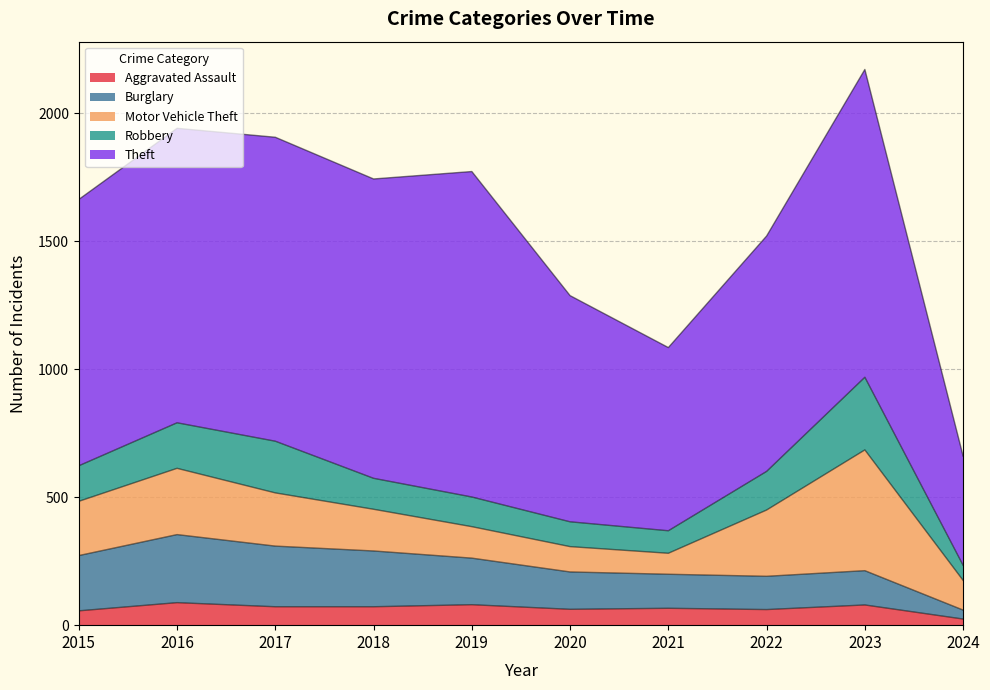

Where is Aggravated Assault nearest to the value 56?

2015